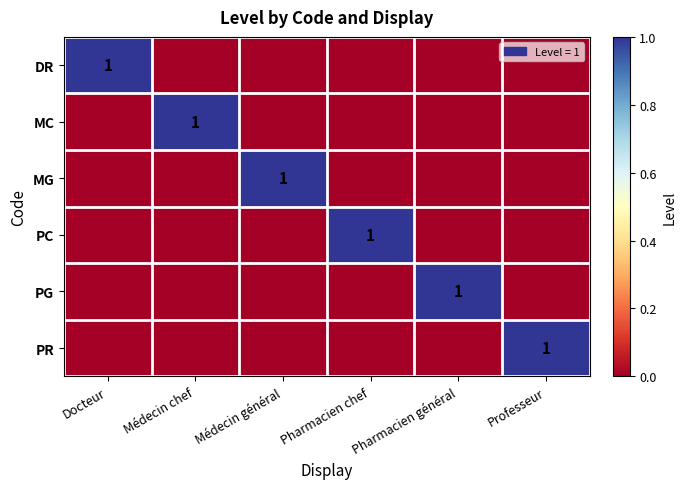

True or false: PC has a value of 1 at Pharmacien chef.

True